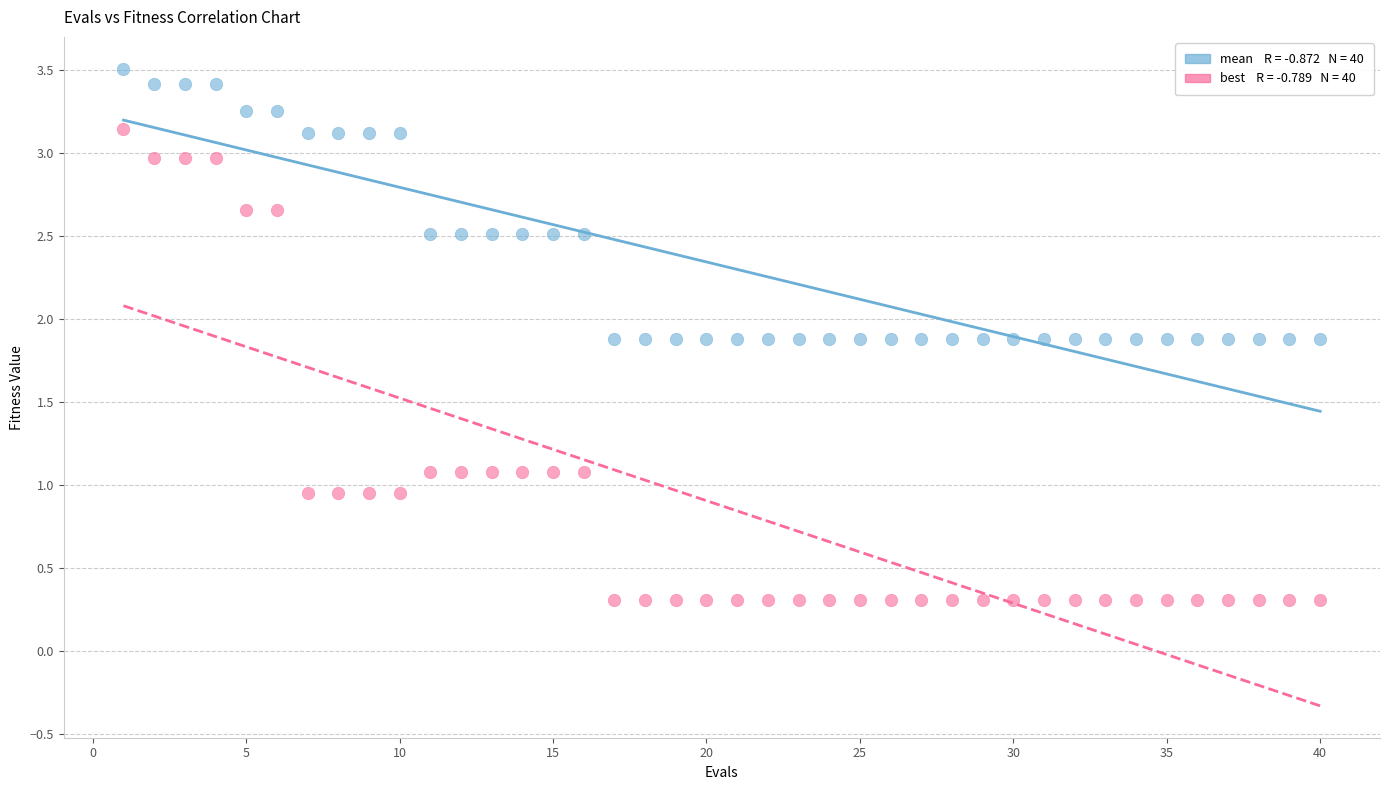

Across all data points, what is the range of X values (max minus min)?

39.0